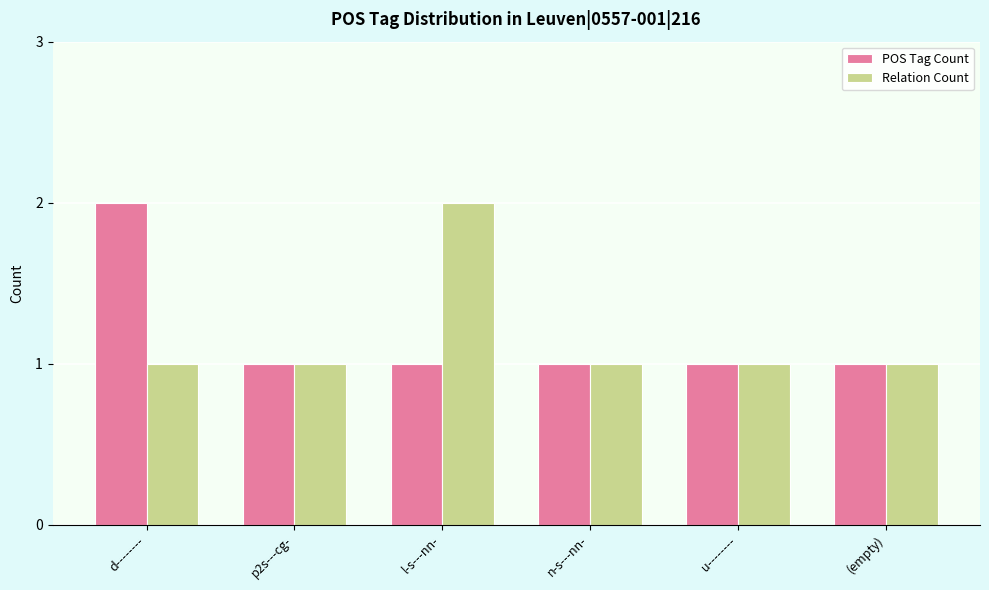

Between l-s---nn- and u--------, which series saw the biggest shift?

Relation Count